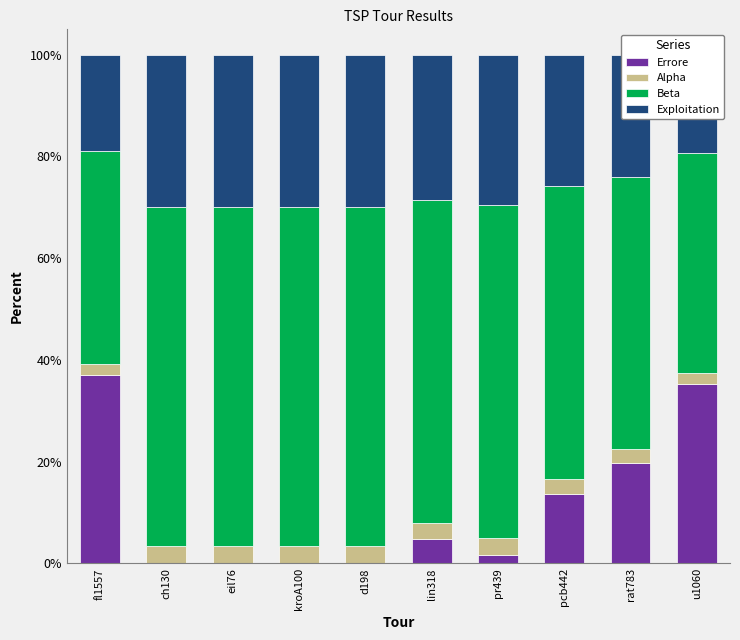

Are the bars horizontal?

No